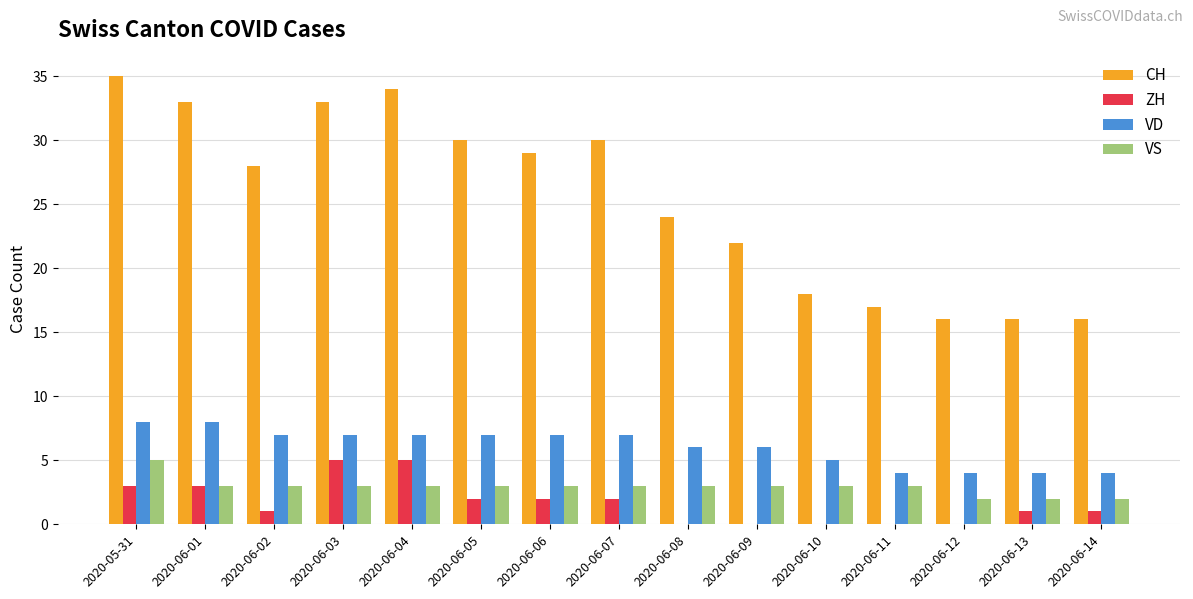

At which category does the chart reach its peak across all series?

2020-05-31